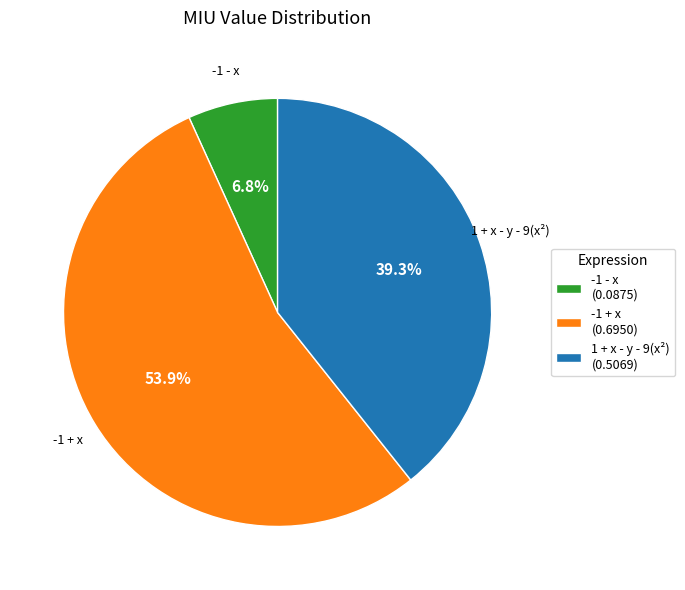

Does any single category account for the majority?

Yes